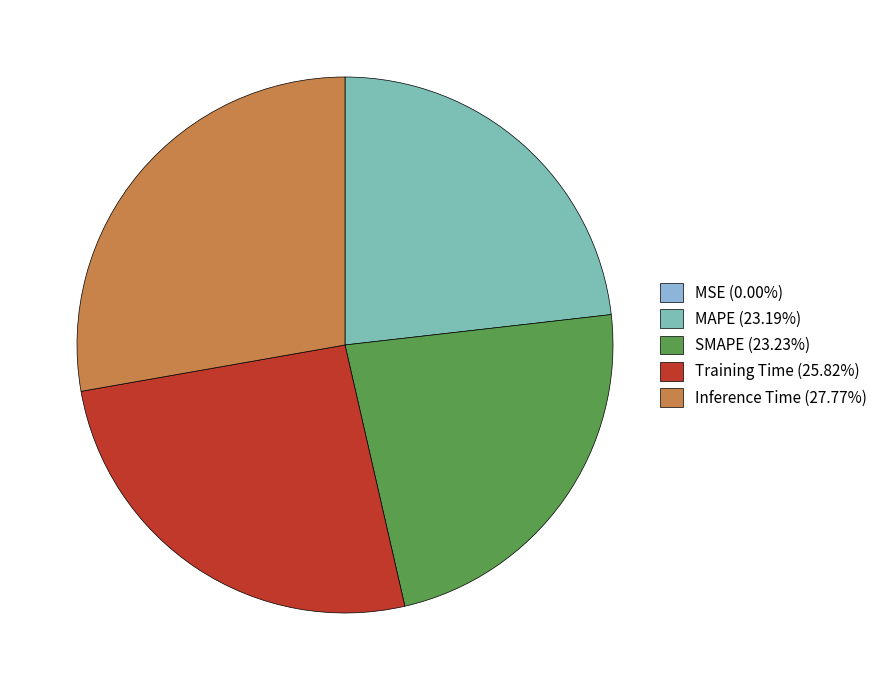

Is the sum of SMAPE (23.23%) and Inference Time (27.77%) greater than half?

Yes